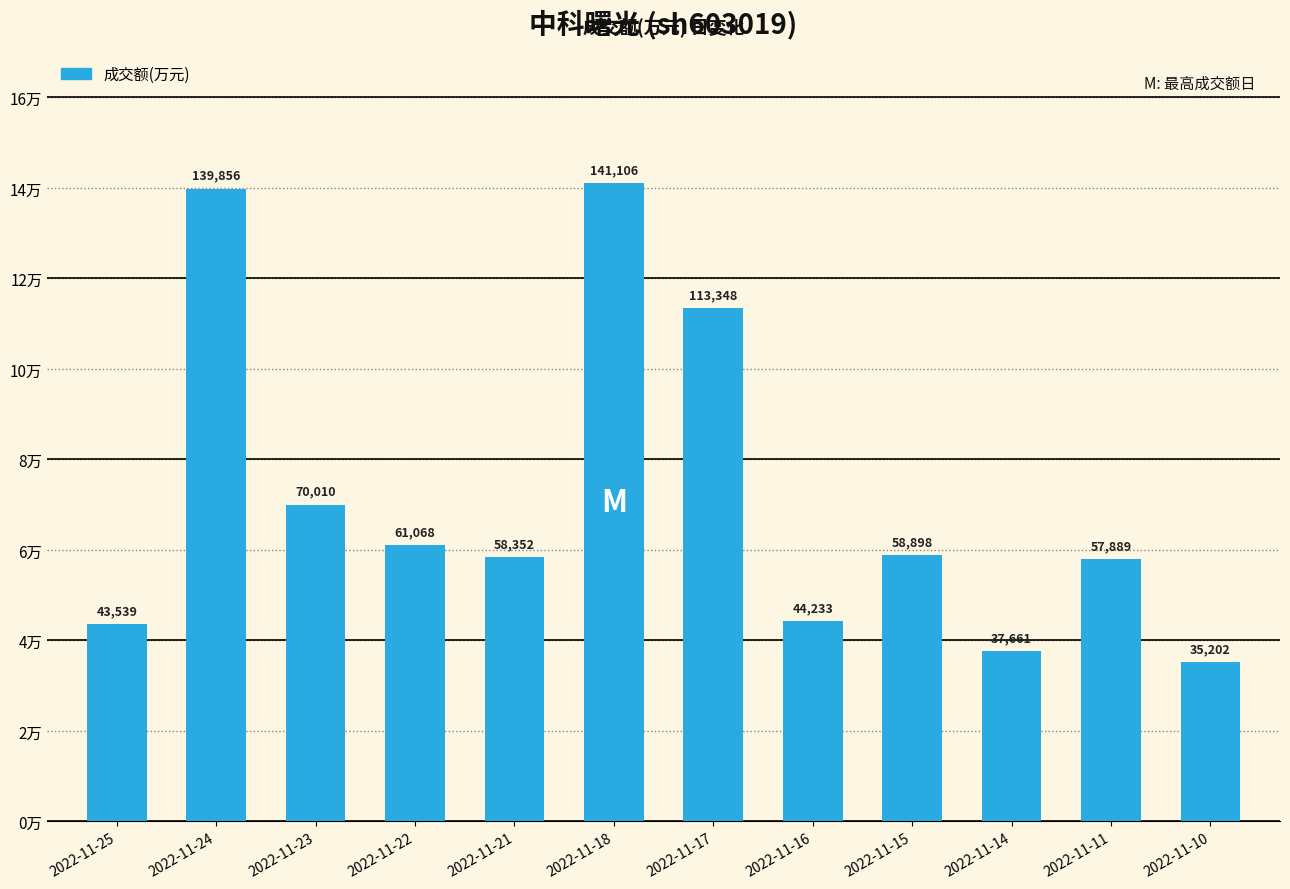

List the labels in order of value, smallest first.

2022-11-10, 2022-11-14, 2022-11-25, 2022-11-16, 2022-11-11, 2022-11-21, 2022-11-15, 2022-11-22, 2022-11-23, 2022-11-17, 2022-11-24, 2022-11-18